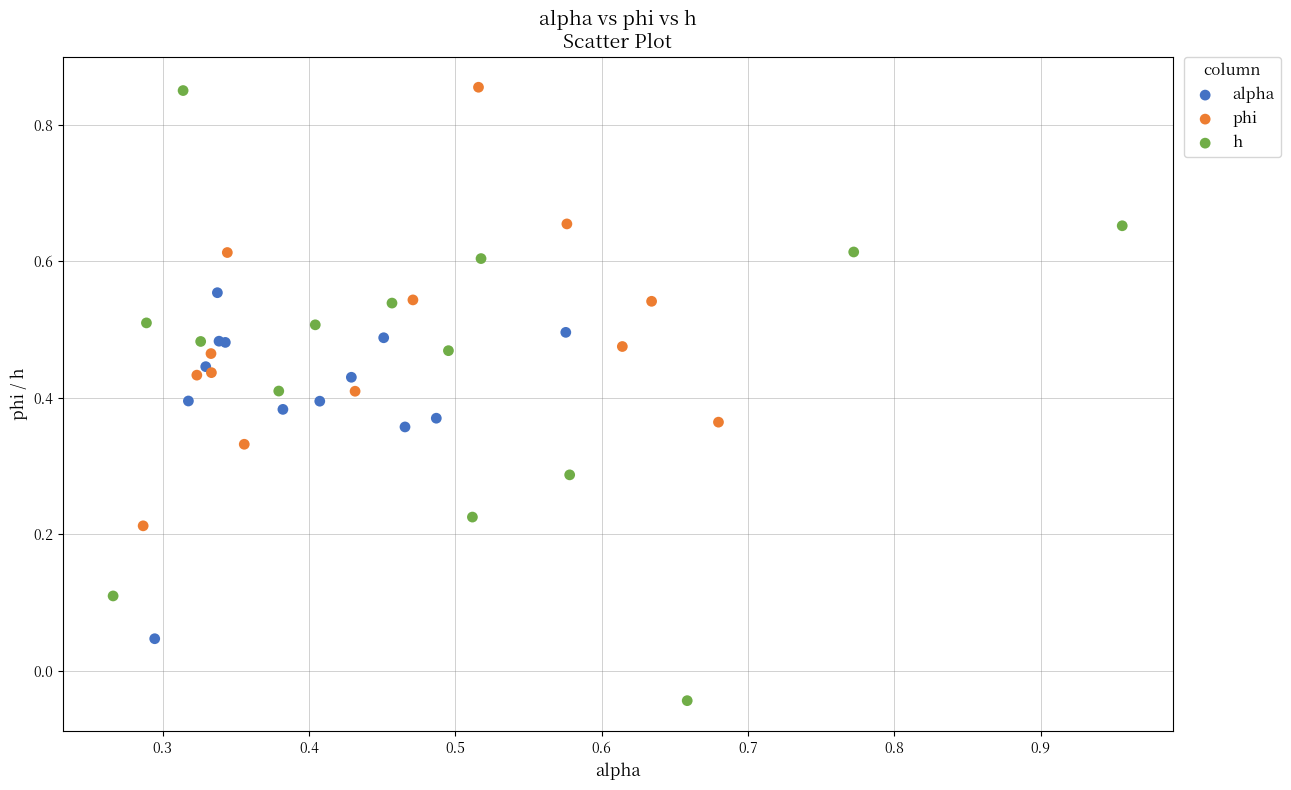

Which series has the widest spread of Y values?

h